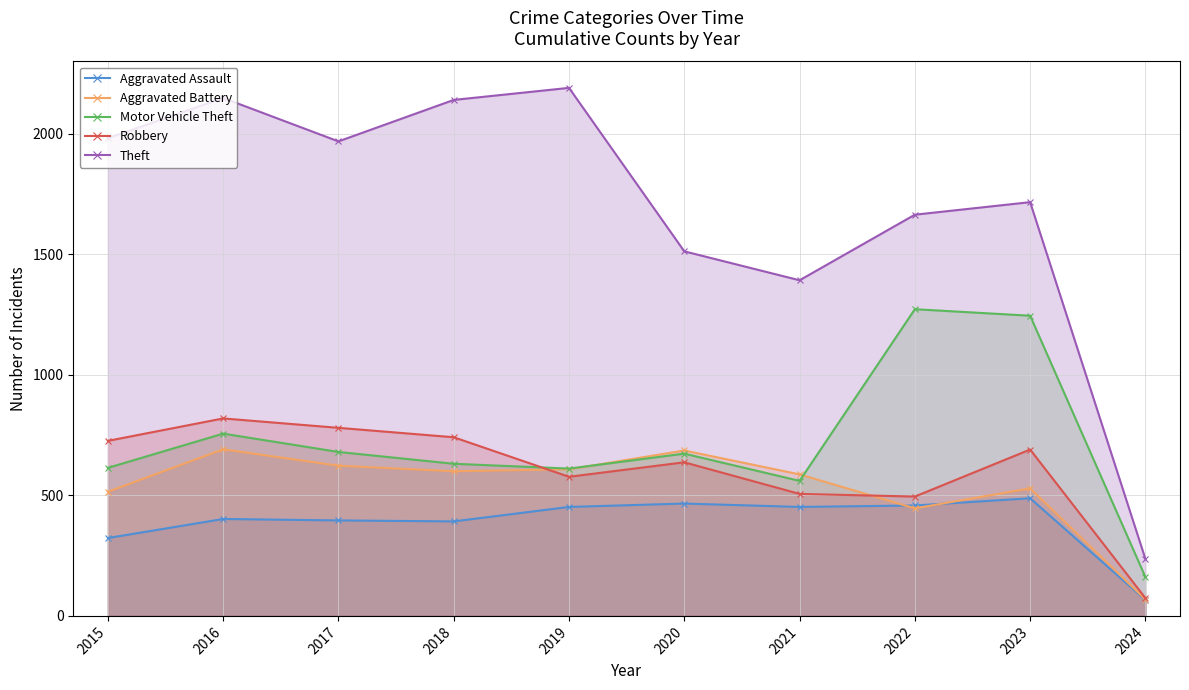

True or false: Theft and Motor Vehicle Theft intersect in this chart.

False